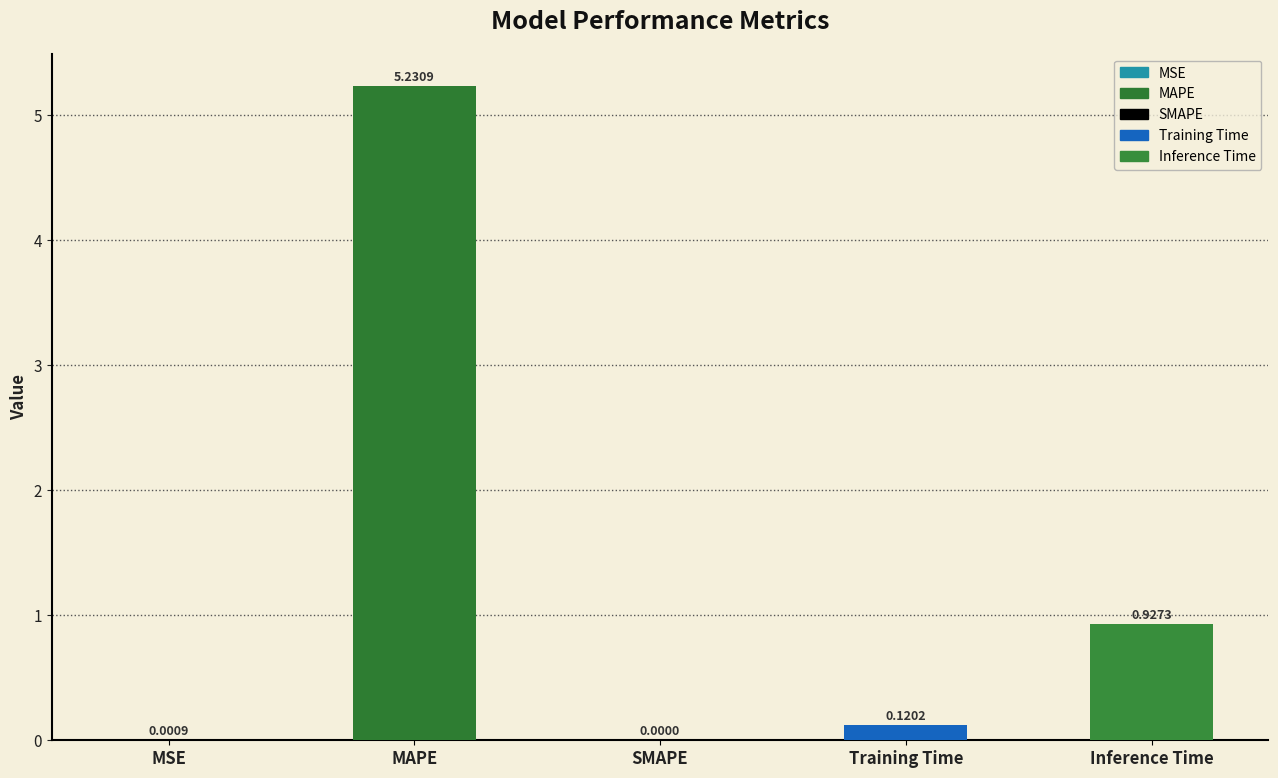

Which label corresponds to the largest value in the chart?

MAPE